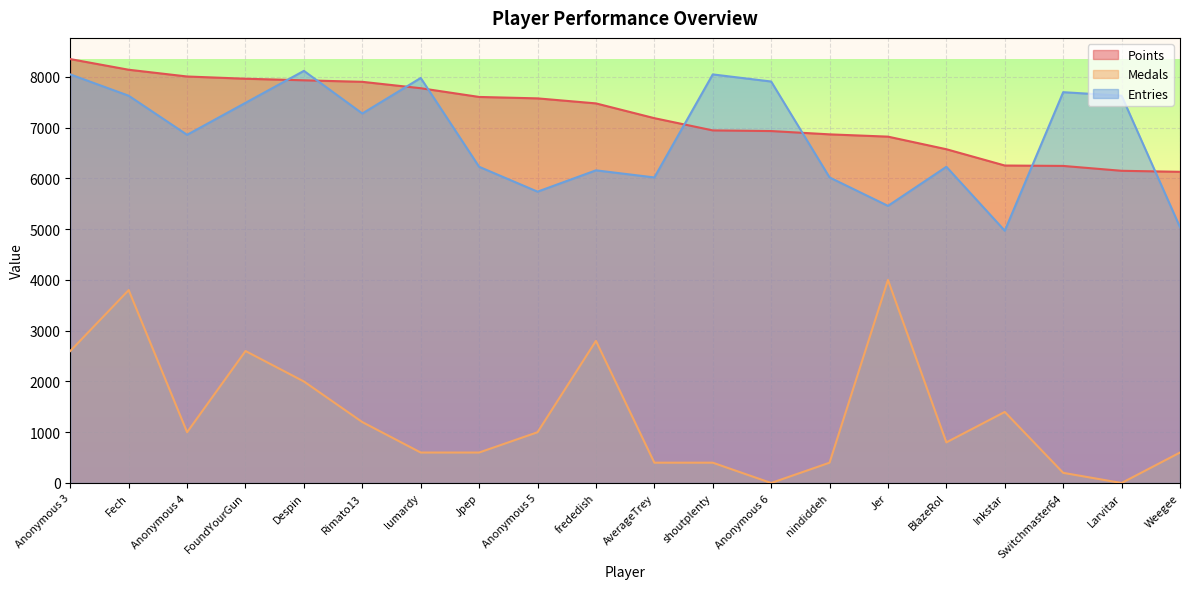

How many interior local valleys does the Entries series have?

6